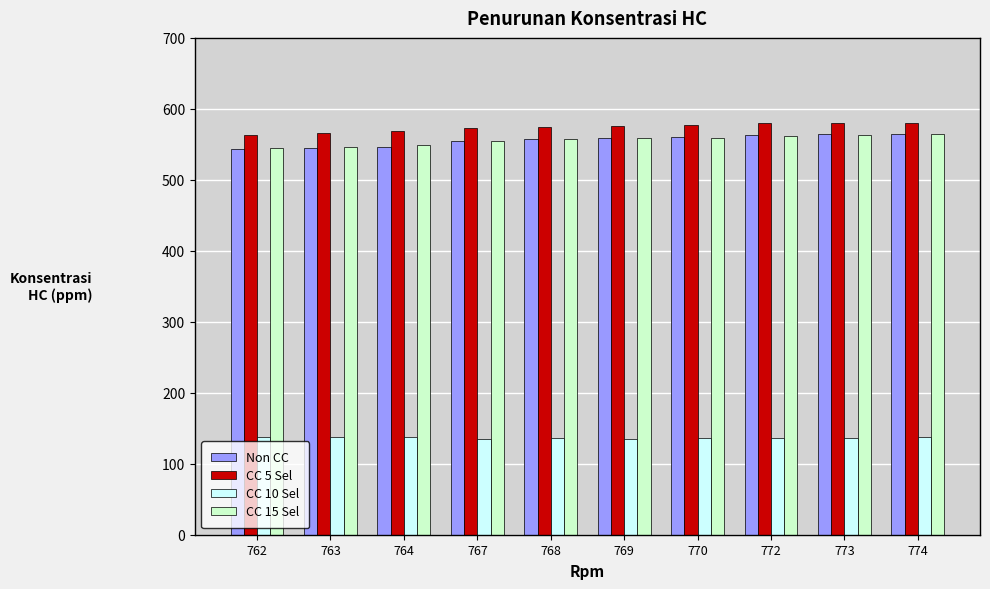

True or false: CC 5 Sel has a value of 576.5 at 769.

True